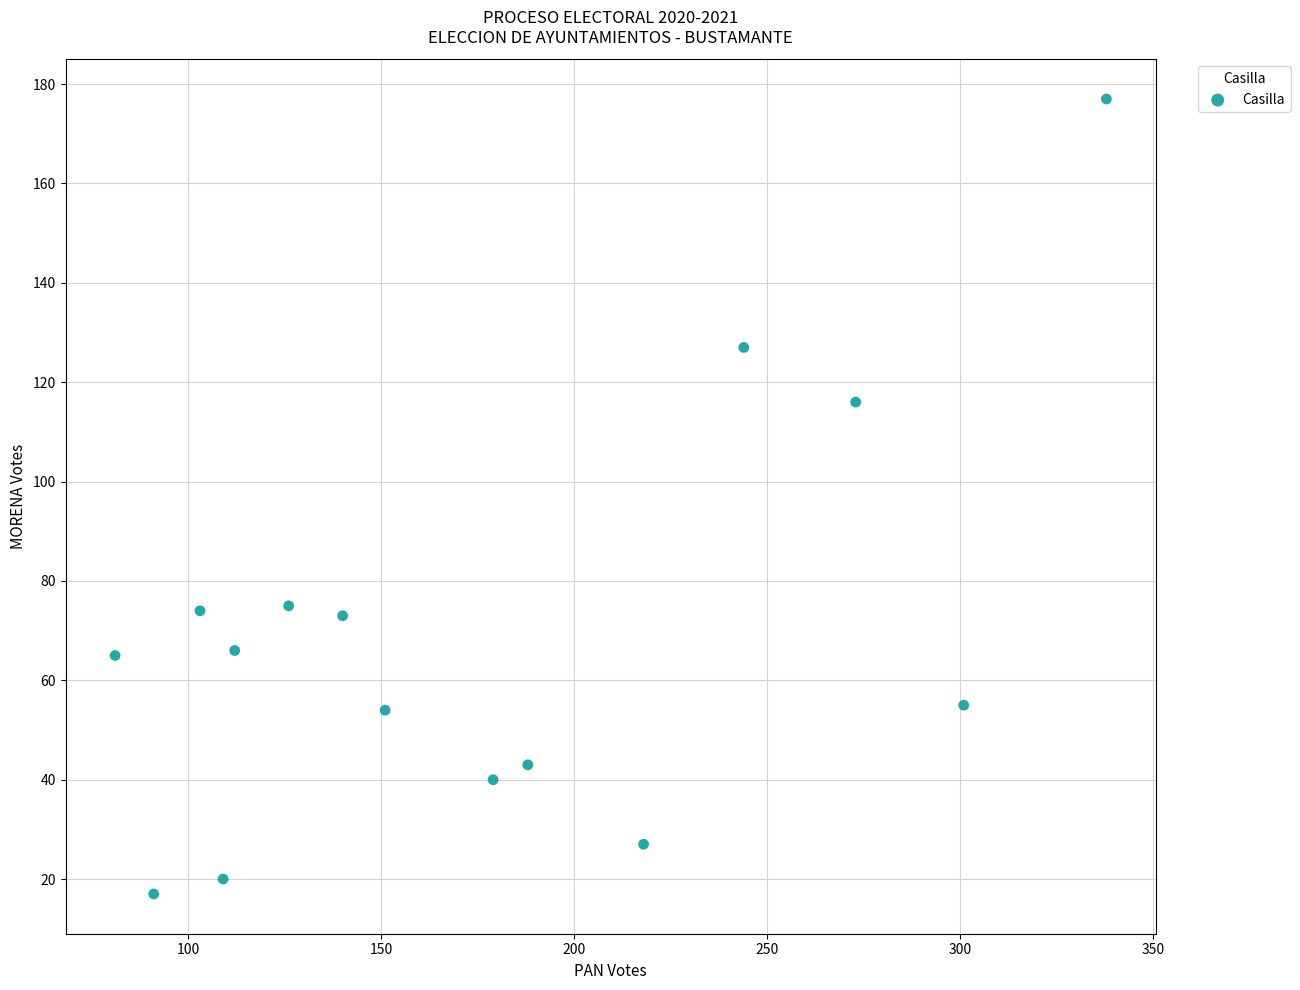

What is the range of Y values (max minus min)?

160